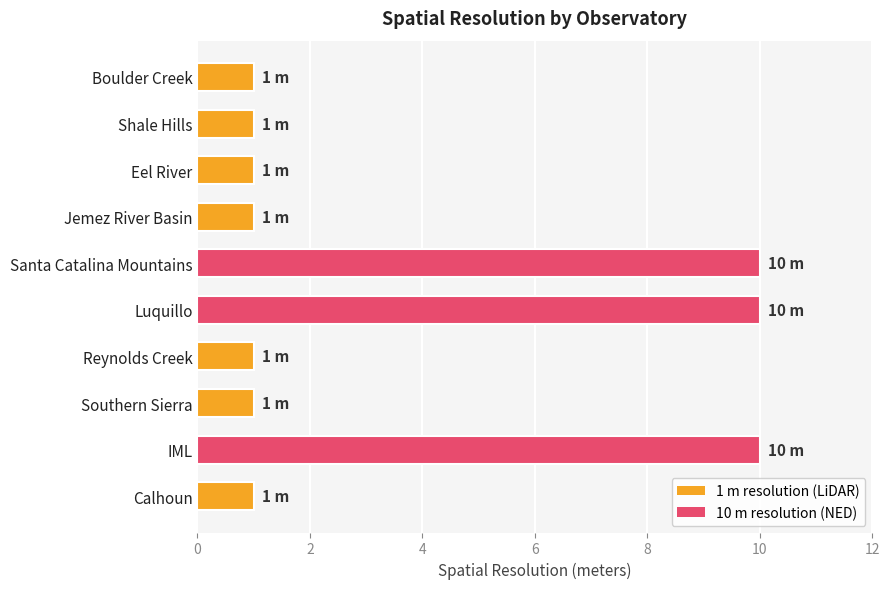

What is the change in value from Jemez River Basin to IML?

+9